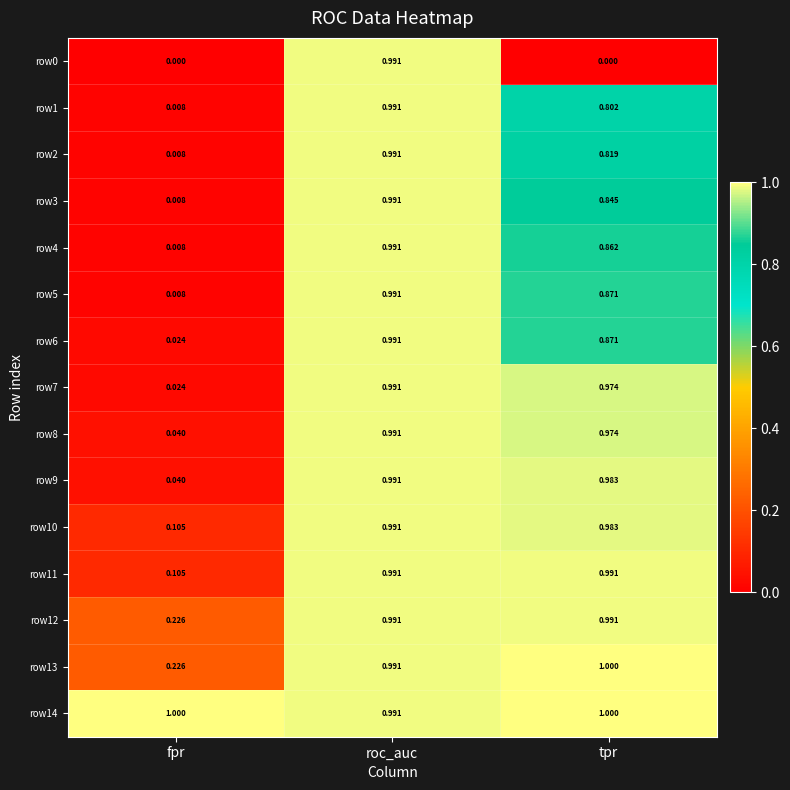

Is the value of row10 at tpr greater than the value of row3 at fpr?

Yes